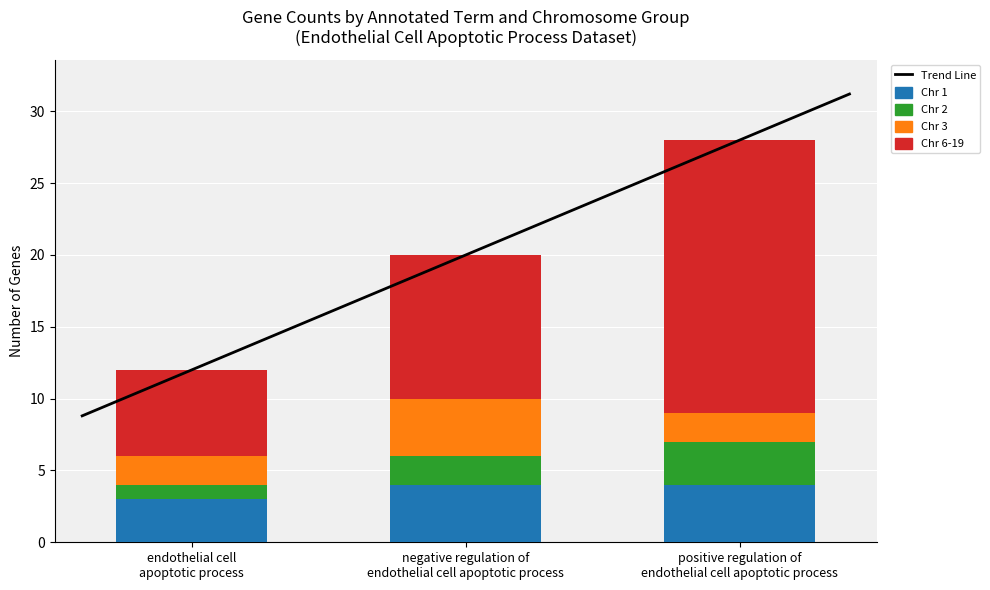

Rank the series at negative regulation of endothelial cell apoptotic process from highest to lowest value.

Chr 6-19, Chr 1, Chr 3, Chr 2